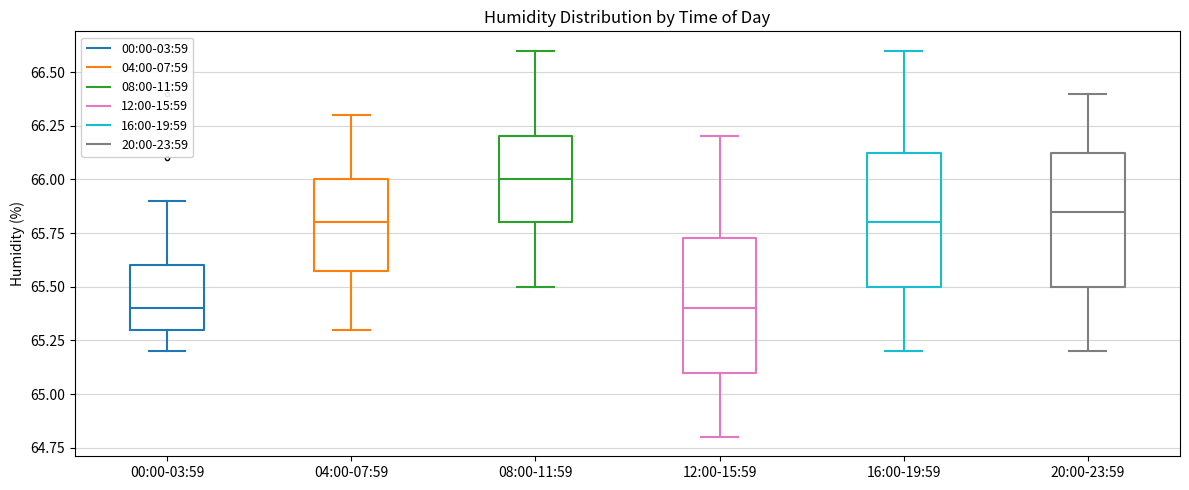

Where does the lower whisker of the box for 12:00-15:59 end on the y-axis? The values are not printed on the chart, so give them approximately, as read against the axis.

64.80